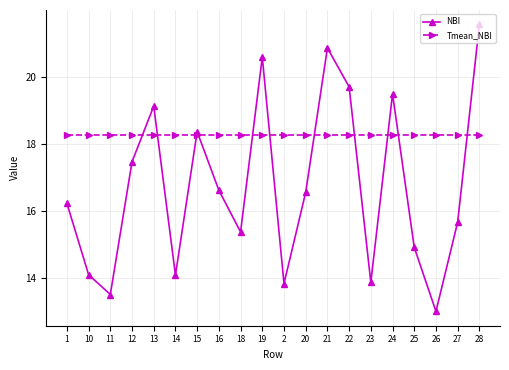

What is the sum of all NBI values?

334.7